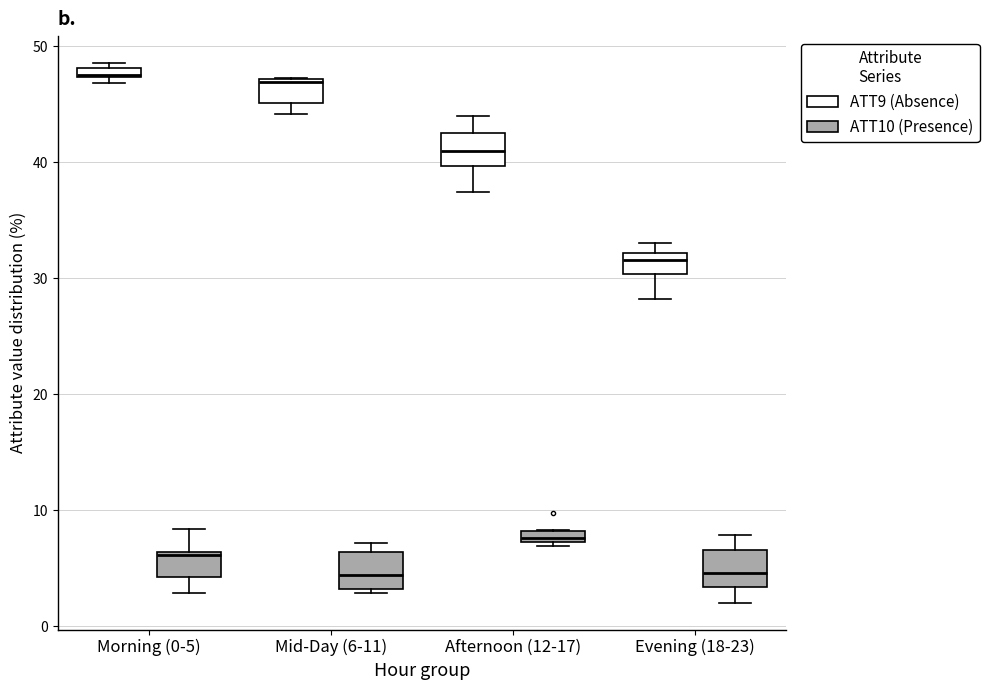

Where is the lower edge of the box for Morning (0-5) (ATT9 (Absence)) on the y-axis? The values are not printed on the chart, so give them approximately, as read against the axis.

47